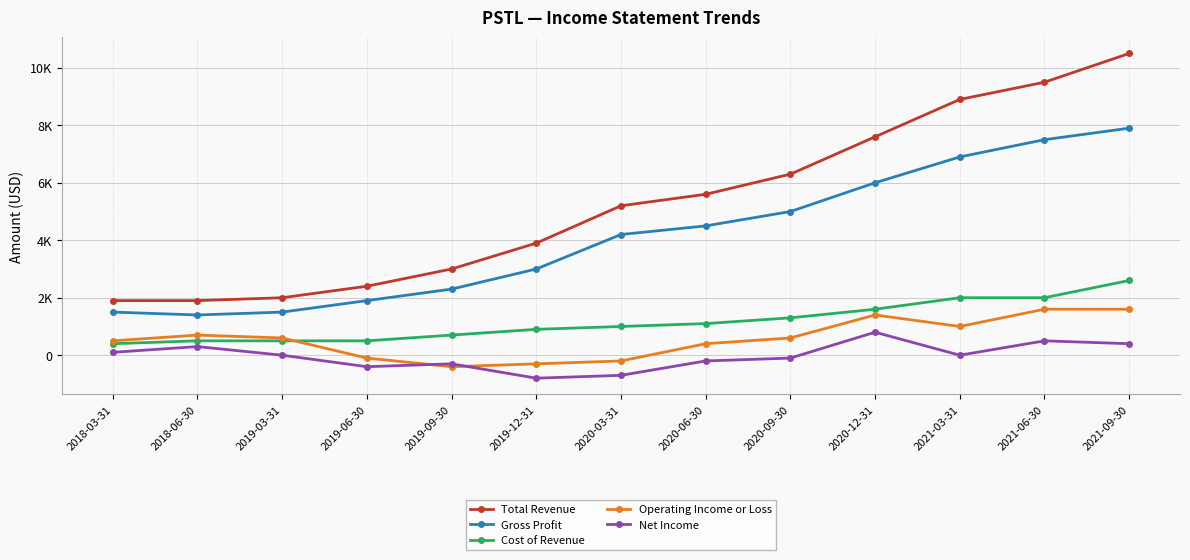

At which category does the chart reach its peak across all series?

2021-09-30